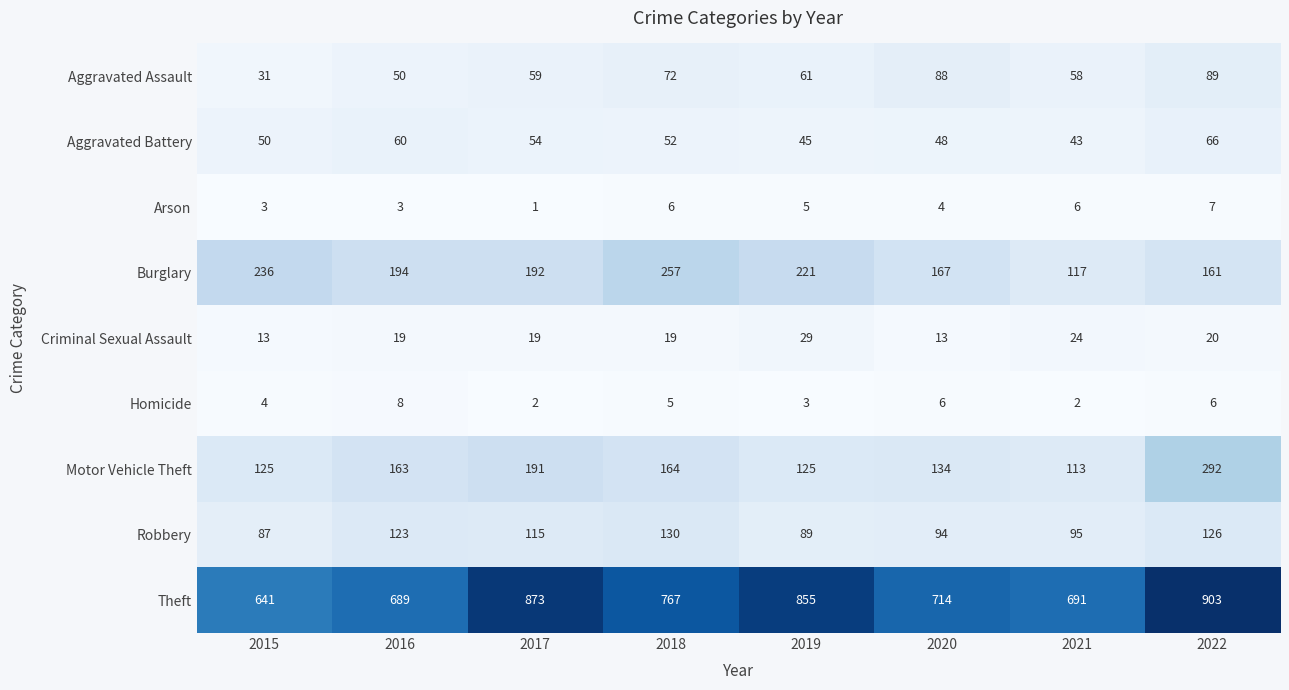

What is the total value across all series at 2017?

1506